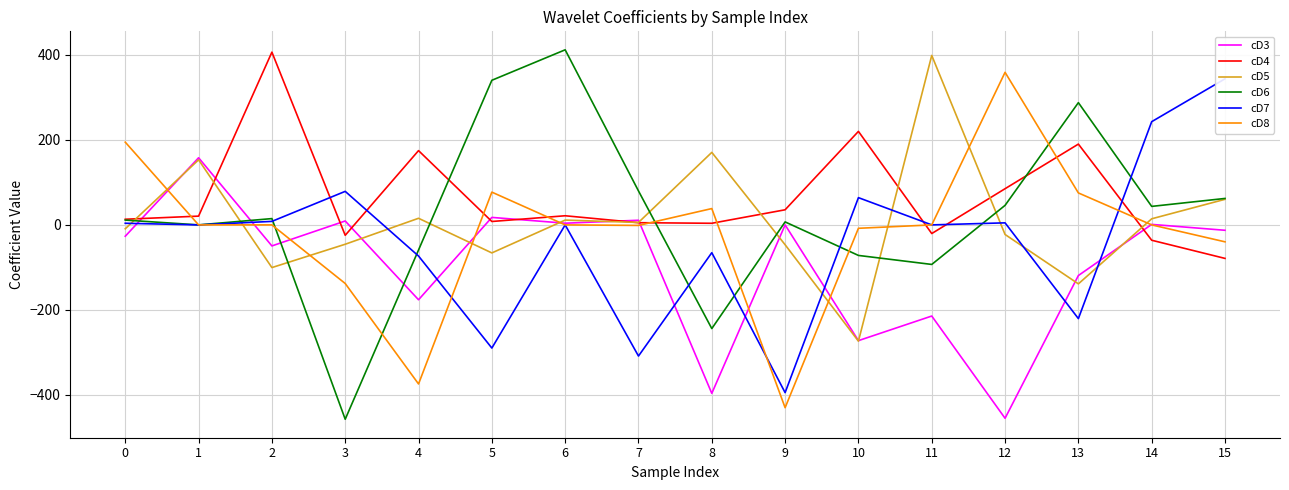

Reading right to left, extract all data points from this chart.

cD3: -12.7	1.2	-119.2	-455.3	-214.6	-272.5	0.0	-396.6	10.9	4.0	17.6	-176.2	9.2	-49.5	158.0	-26.7
cD4: -78.9	-36.1	190.2	85.2	-20.4	220.1	35.6	3.8	5.2	21.5	8.0	174.9	-24.5	406.7	20.6	13.3
cD5: 60.2	14.4	-138.8	-22.6	399.0	-273.7	-46.7	170.7	5.7	11.3	-66.0	15.6	-45.5	-100.5	153.2	-9.1
cD6: 62.3	43.6	287.8	46.0	-93.1	-71.9	7.0	-244.1	79.9	412.2	340.4	-59.1	-457.5	14.8	0.0	11.3
cD7: 343.9	243.0	-220.6	4.8	0.0	64.2	-394.9	-65.4	-308.8	0.0	-289.9	-73.3	78.9	8.3	0.0	3.9
cD8: -39.9	0.0	75.2	359.2	0.0	-8.0	-430.4	38.4	-1.2	0.0	77.1	-374.5	-138.0	0.0	0.0	194.8